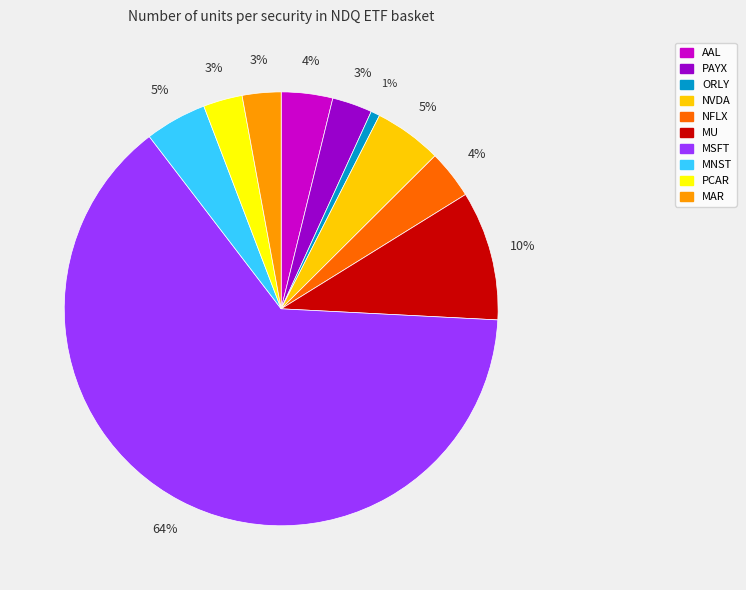

Do MAR and PCAR together represent more than half of the pie?

No